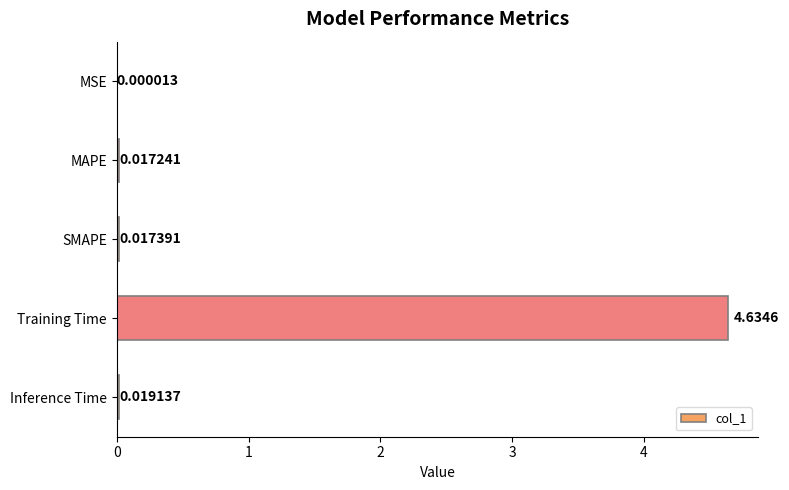

Are the bars horizontal?

Yes